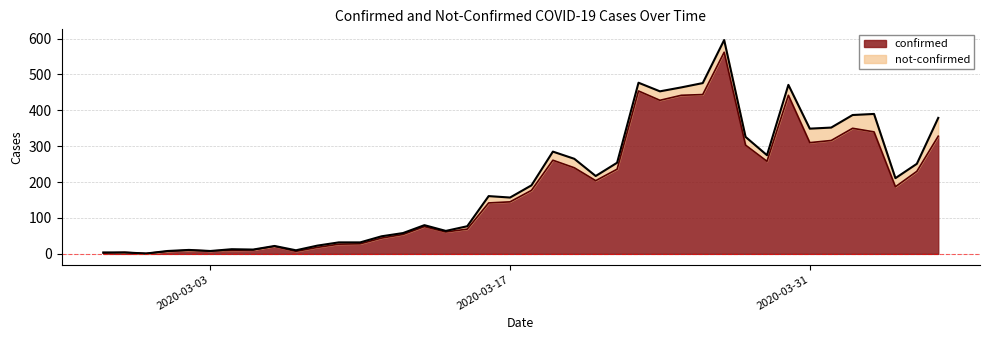

What is the difference between the maximum and second lowest values?

560